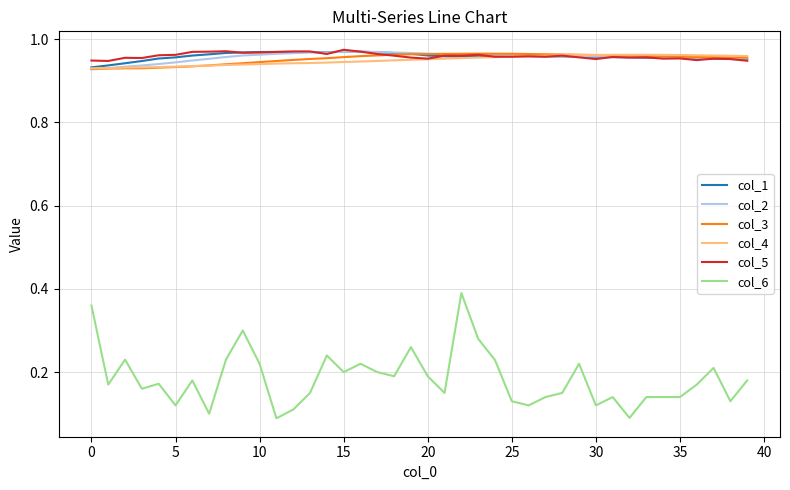

Which series has the largest range (max minus min)?

col_6